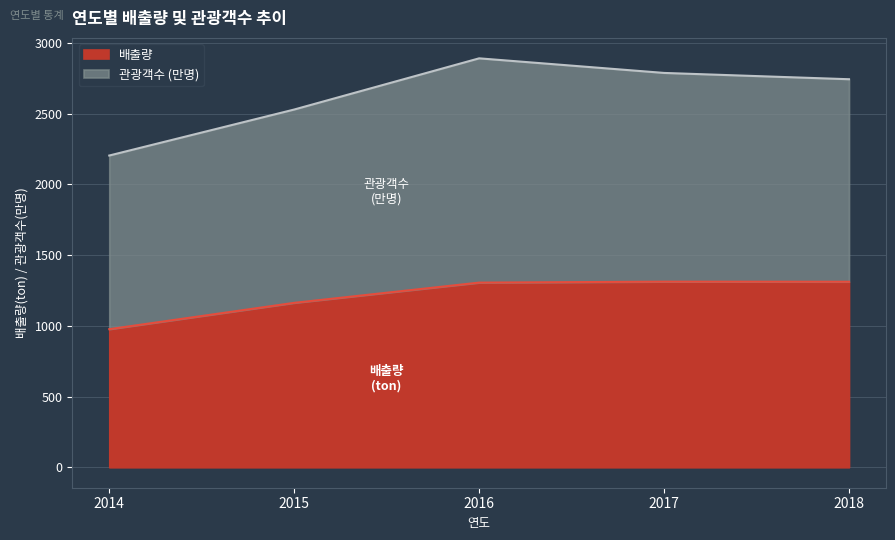

What is the difference between the values at 2017 and 2016?

6.8